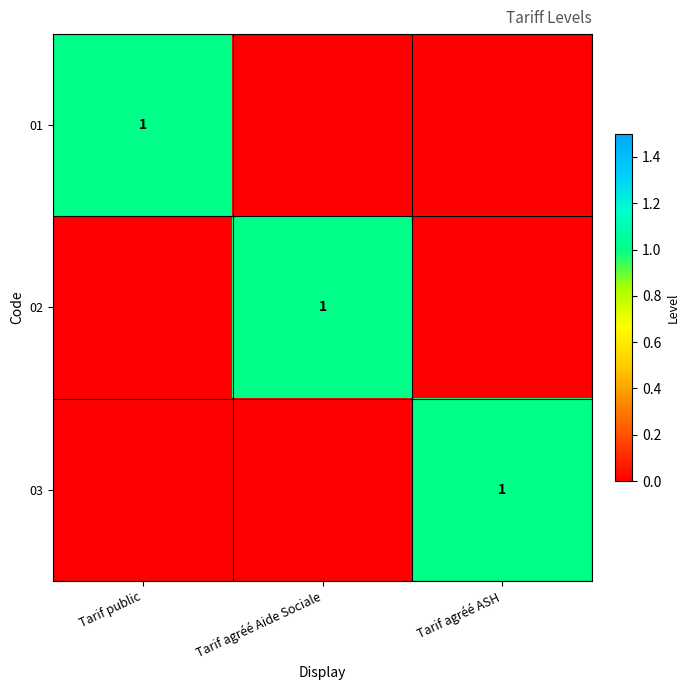

The 02 series shows 1 at Tarif agréé Aide Sociale. True or false?

True